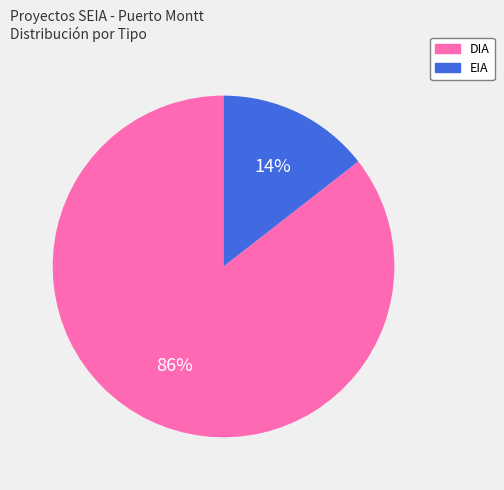

Is it true that EIA is 14% of the pie?

True